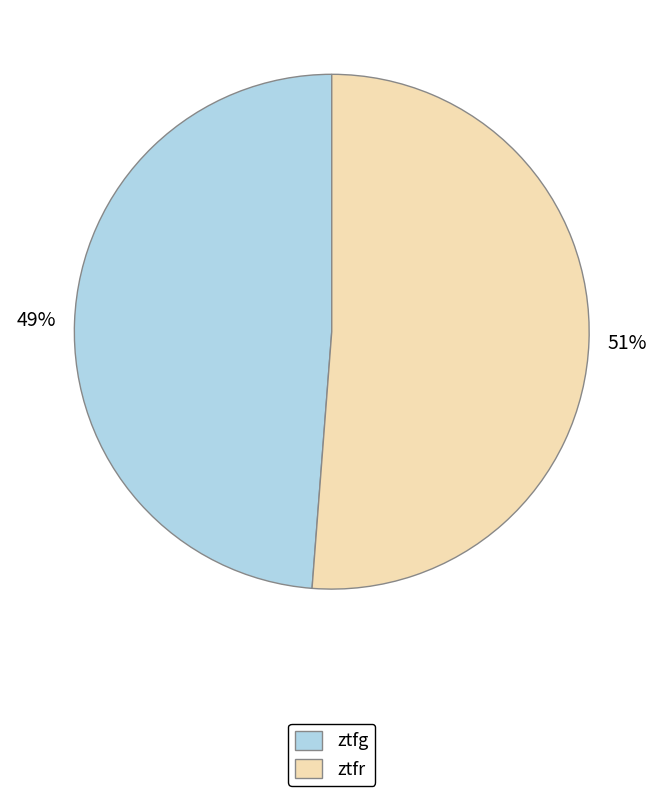

To the nearest percent, what is the average slice percentage?

50%